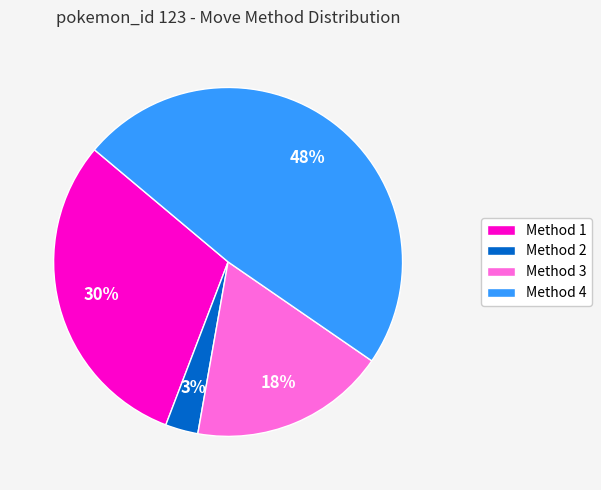

To the nearest percent, what is the difference between the largest and smallest slice percentages?

45%